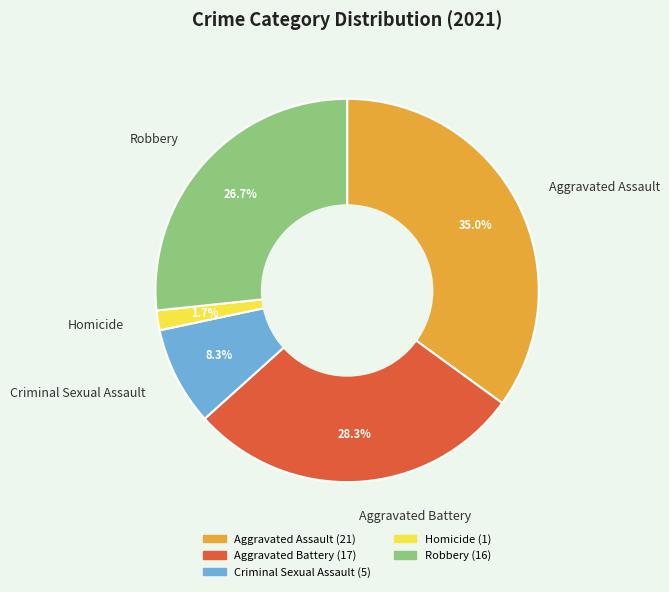

Does Criminal Sexual Assault represent more than half of the total?

No